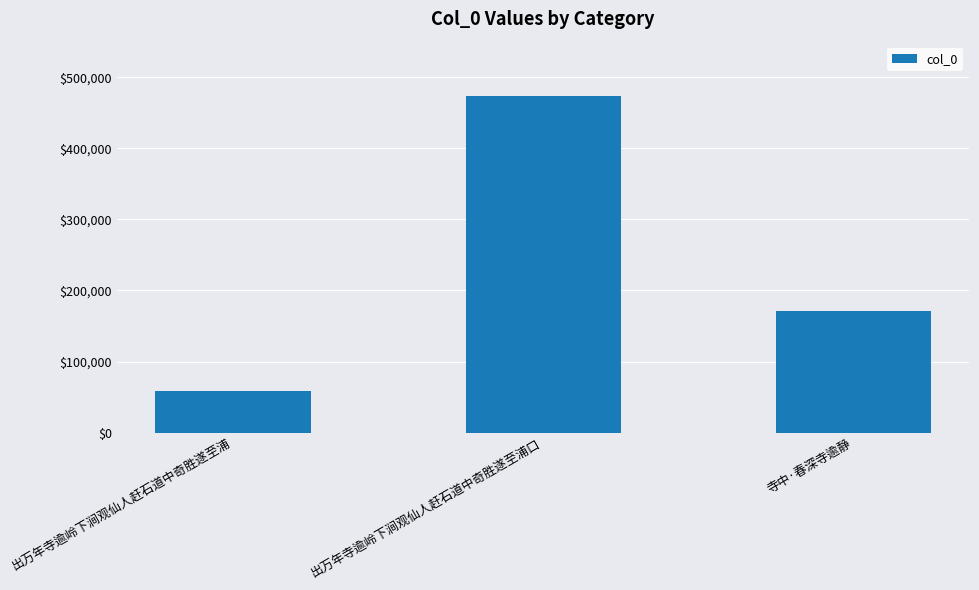

At which category does the chart reach its minimum across all series?

出万年寺逾岭下涧观仙人赶石道中奇胜遂至浦